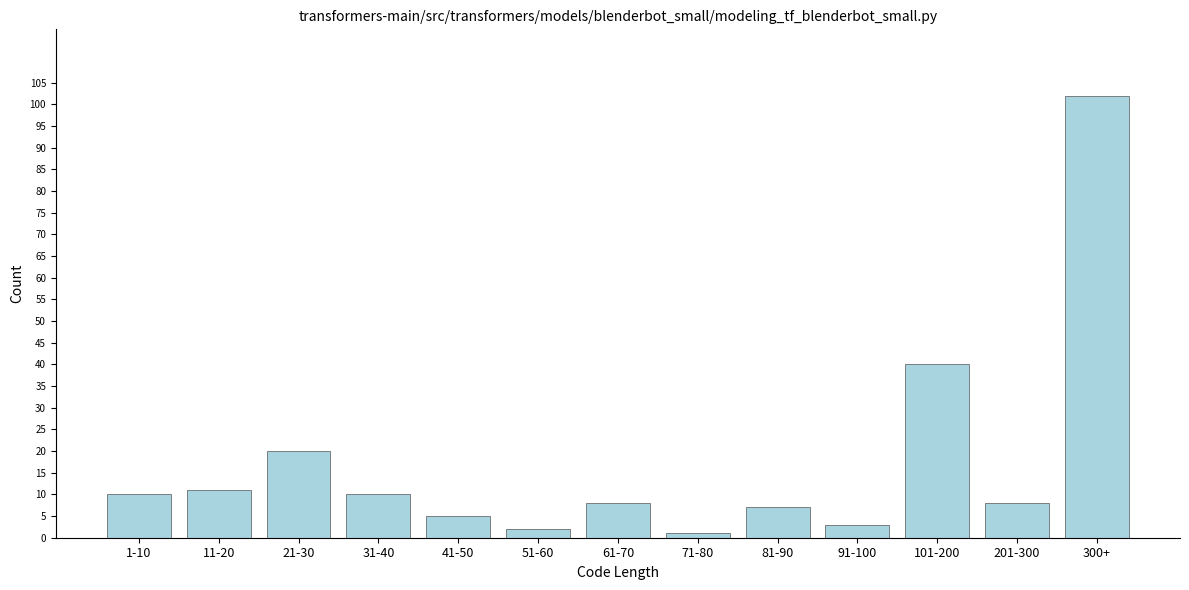

Reading right to left, list all the values displayed in this chart.

102	8	40	3	7	1	8	2	5	10	20	11	10